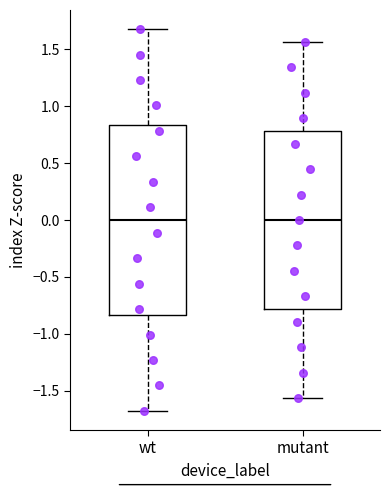

Reading left to right, read every box against the y-axis: the position of its median line, the range the box covers, and the ends of its whiskers. The values are not printed on the chart, so give them approximately, as read against the axis.

wt: median 0.00, box -0.85 to 0.85, whiskers -1.70 to 1.70
mutant: median 0.00, box -0.80 to 0.80, whiskers -1.55 to 1.55